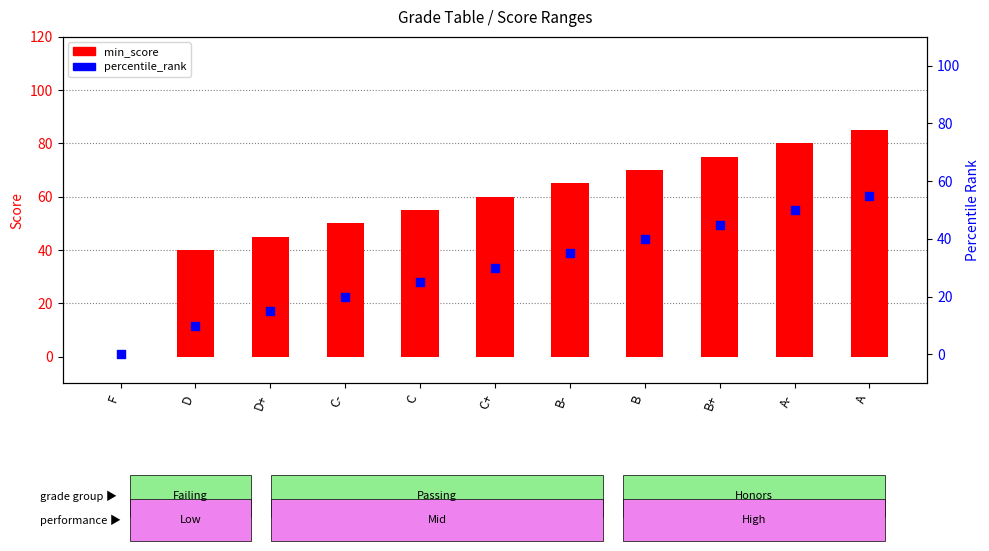

What is the total value across all series at C-?

70